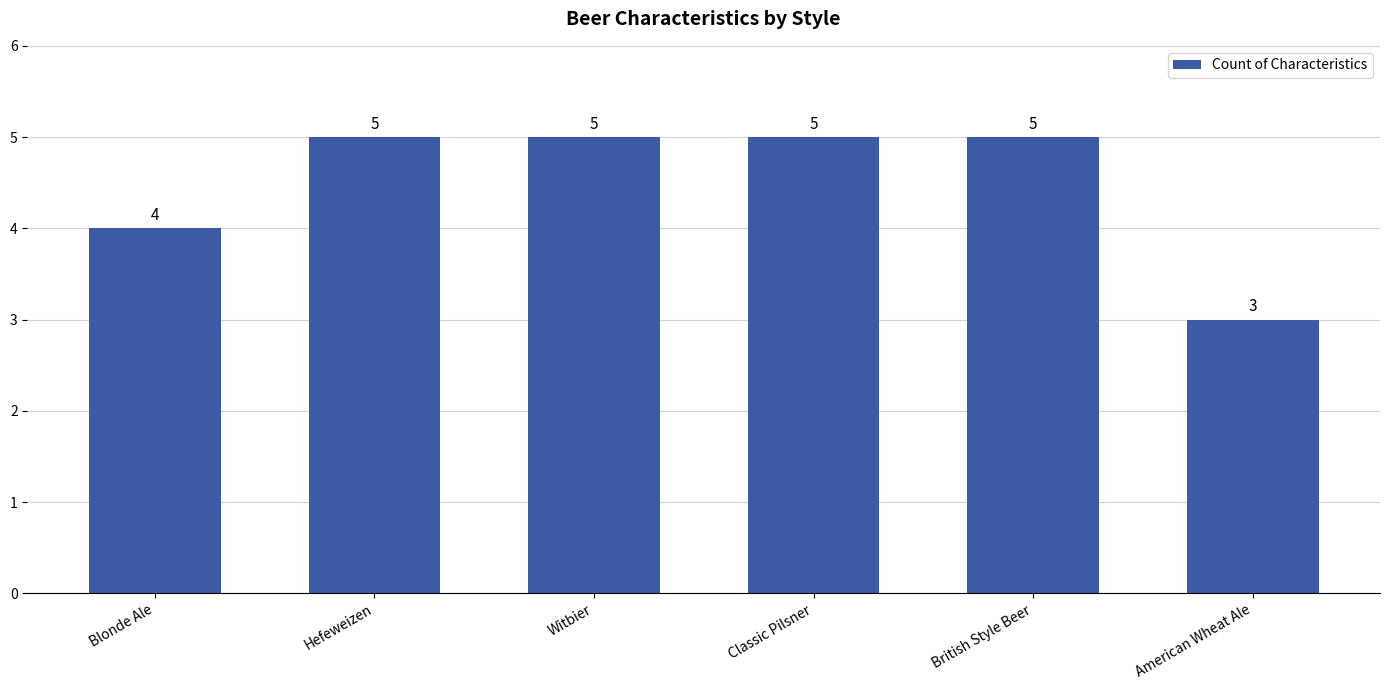

What is the value of the 1st bar from the left?

4